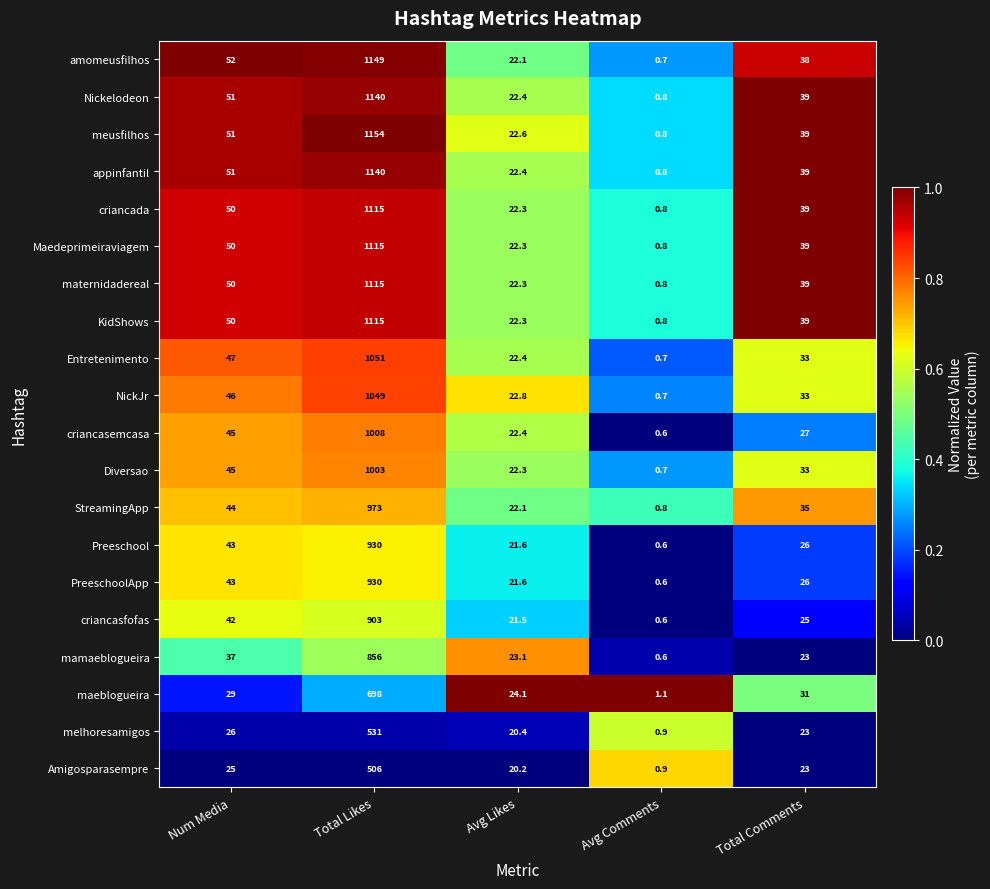

Which category has the lowest value across all series?

Avg Comments